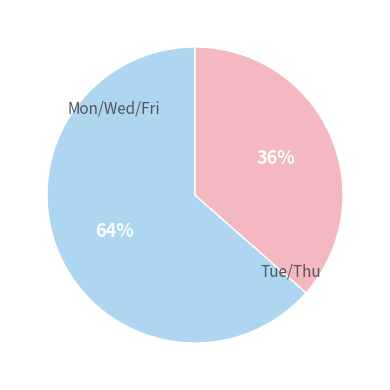

To the nearest percent, what is the average slice percentage?

50%